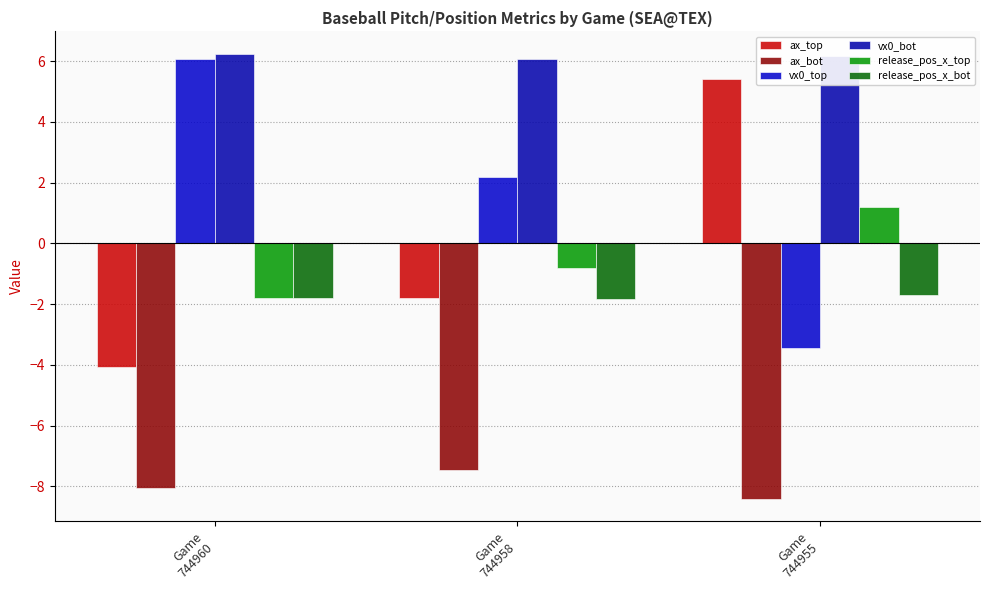

Is the value of release_pos_x_top at Game
744958 greater than the value of vx0_top at Game
744958?

No